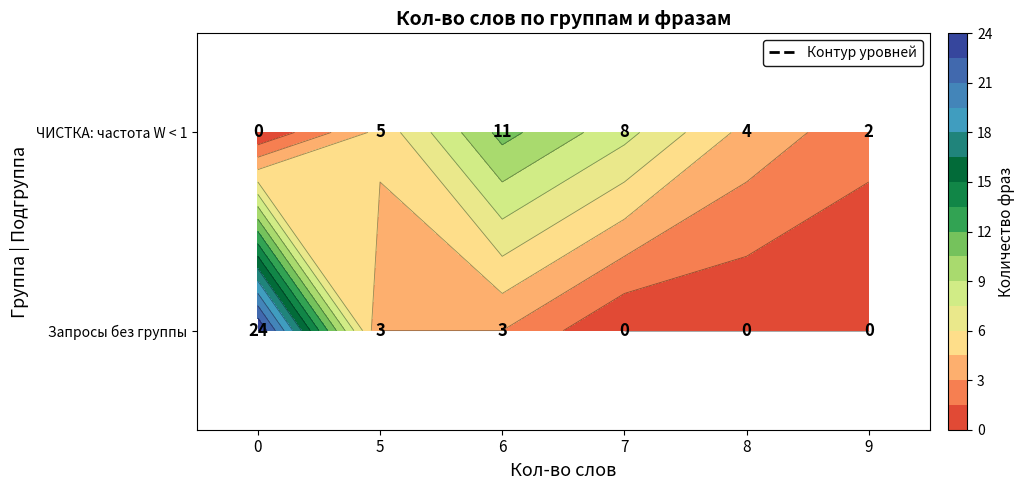

Reading left to right, transcribe all the data shown in this chart.

row_0: 0=0	5=5	6=11	7=8	8=4	9=2
row_1: 0=24	5=3	6=3	7=0	8=0	9=0